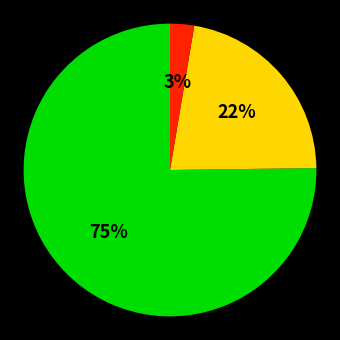

To the nearest percent, what is the average slice percentage?

33%